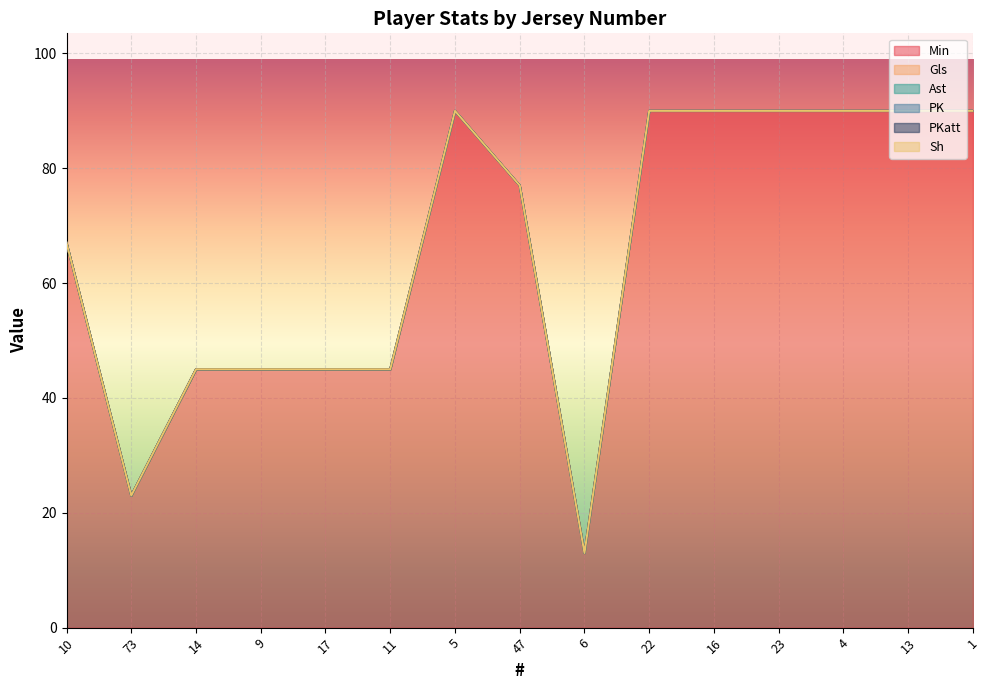

The PK series shows 0 at 1. True or false?

True